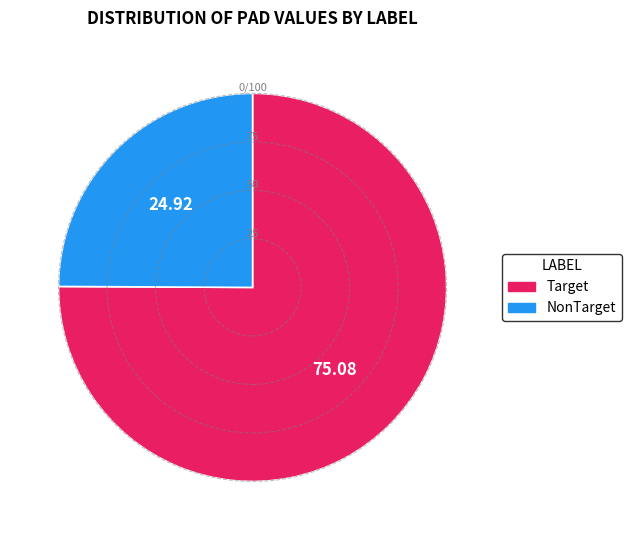

How many slices are in this pie chart?

2